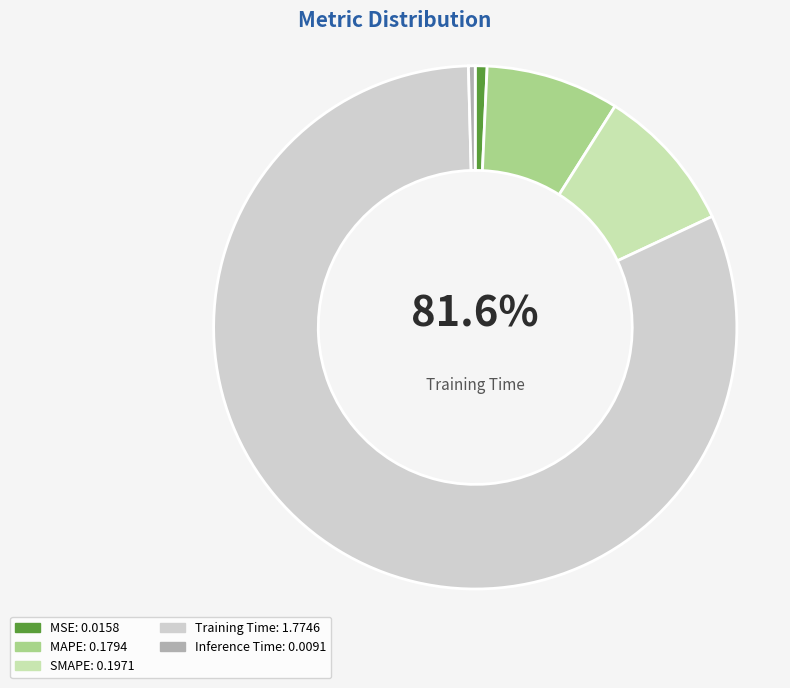

Does Inference Time account for over 50% of the chart?

No